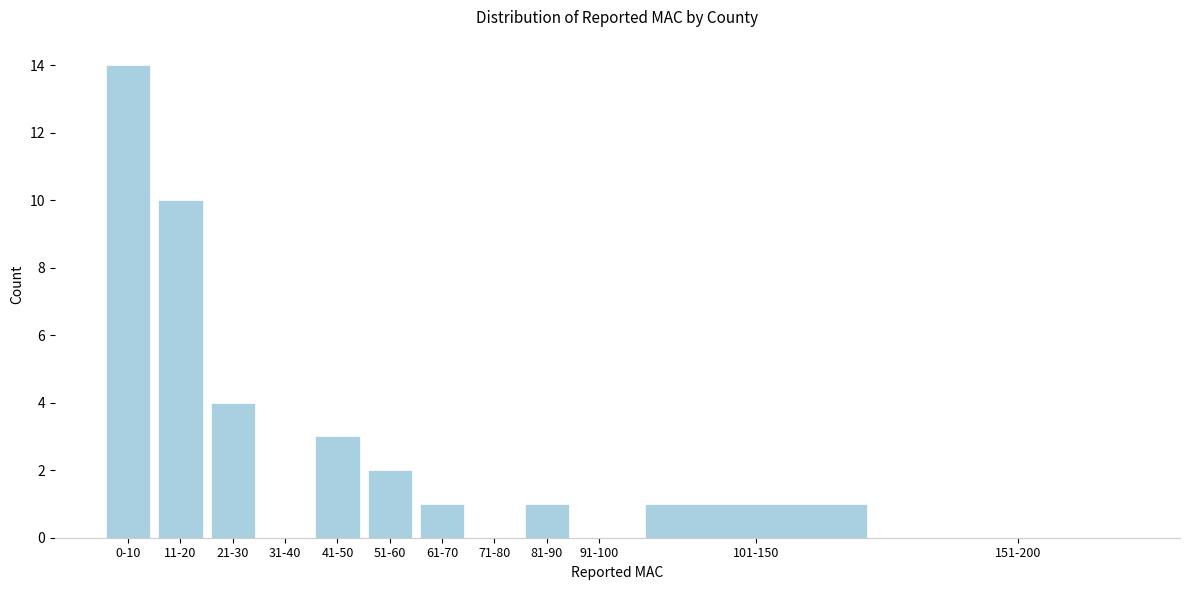

Reading left to right, list all the values displayed in this chart.

0-10=14	11-20=10	21-30=4	31-40=0	41-50=3	51-60=2	61-70=1	71-80=0	81-90=1	91-100=0	101-150=1	151-200=0